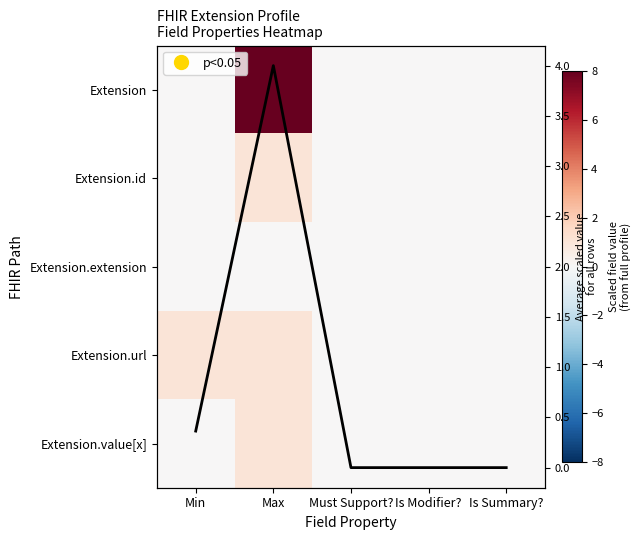

True or false: Extension.id has a value of -0.4 at Min.

False